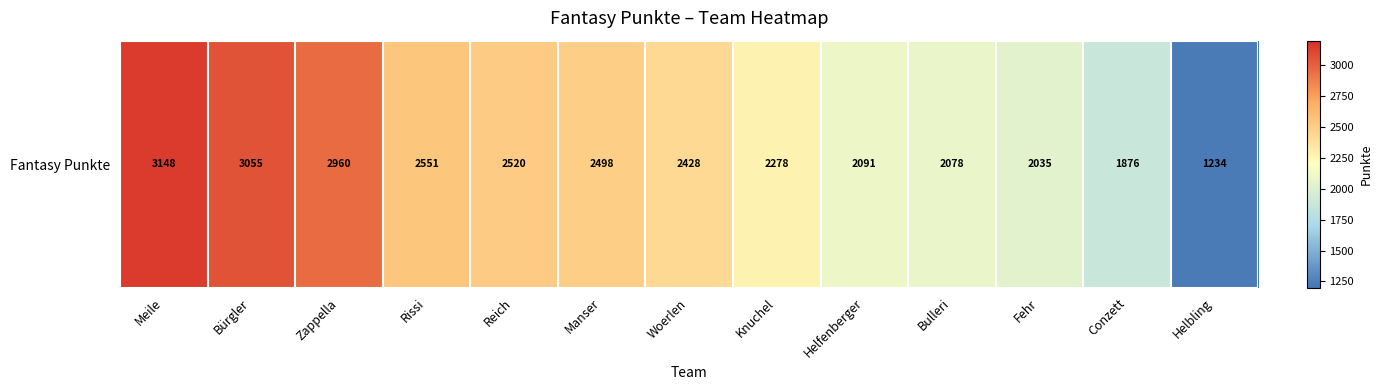

What is the sum of the values at Fehr and Conzett?

3911